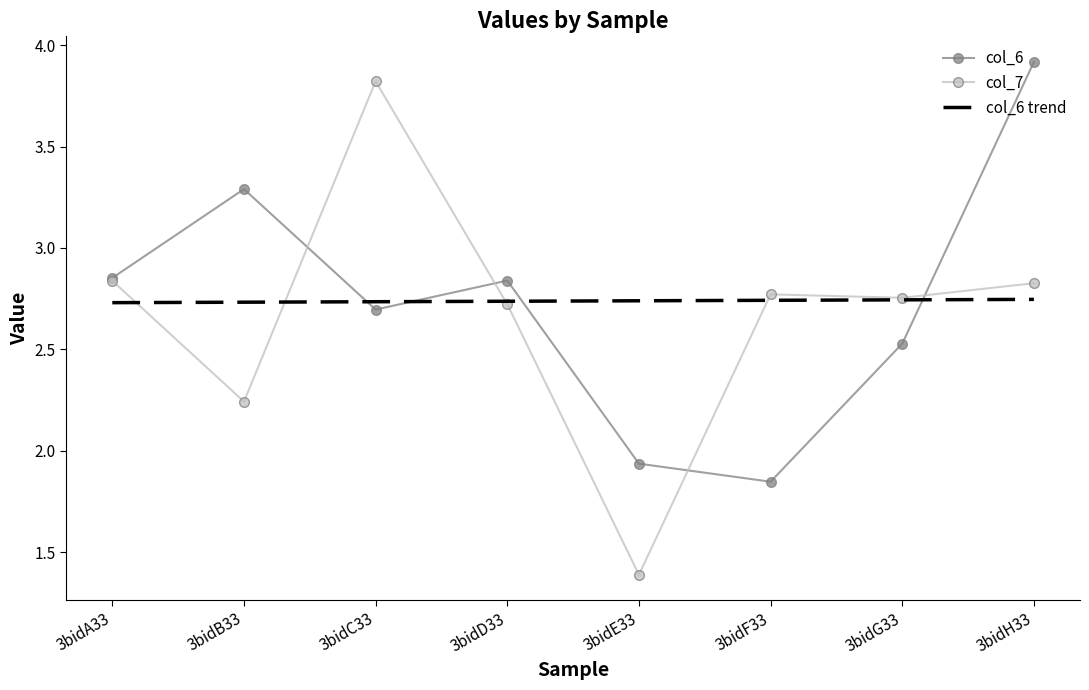

What are all the series names shown in the legend?

col_6, col_7